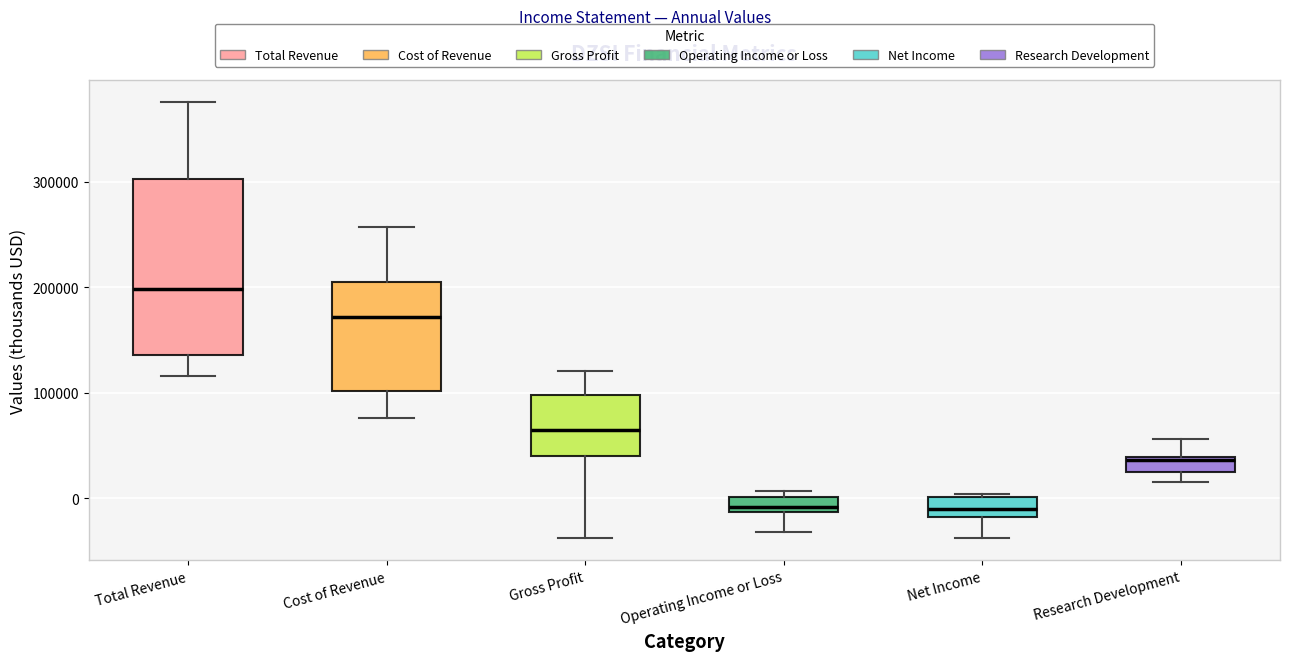

Which box has the highest median line?

Total Revenue